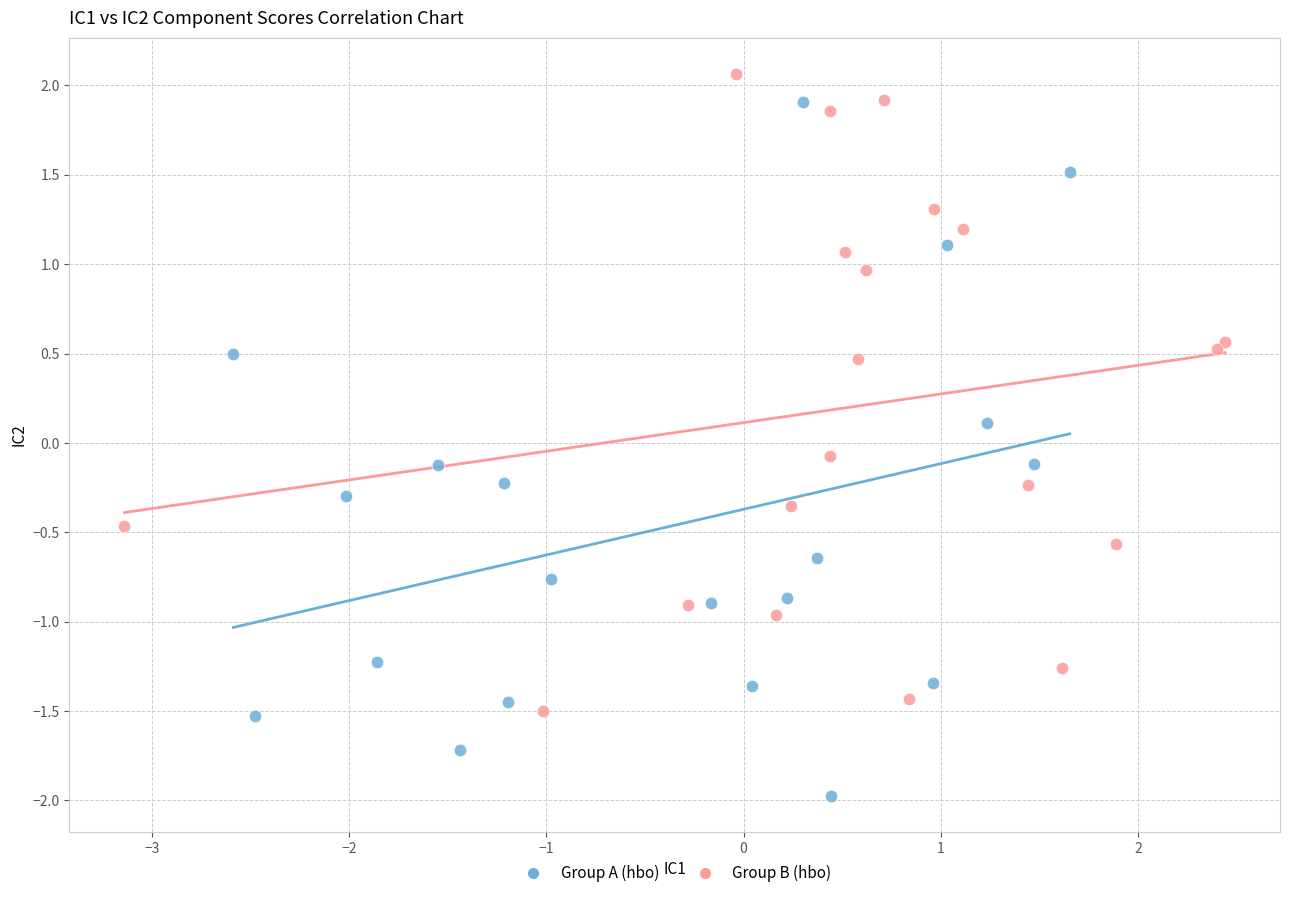

Which series contains the lowest Y value?

Group A (hbo)